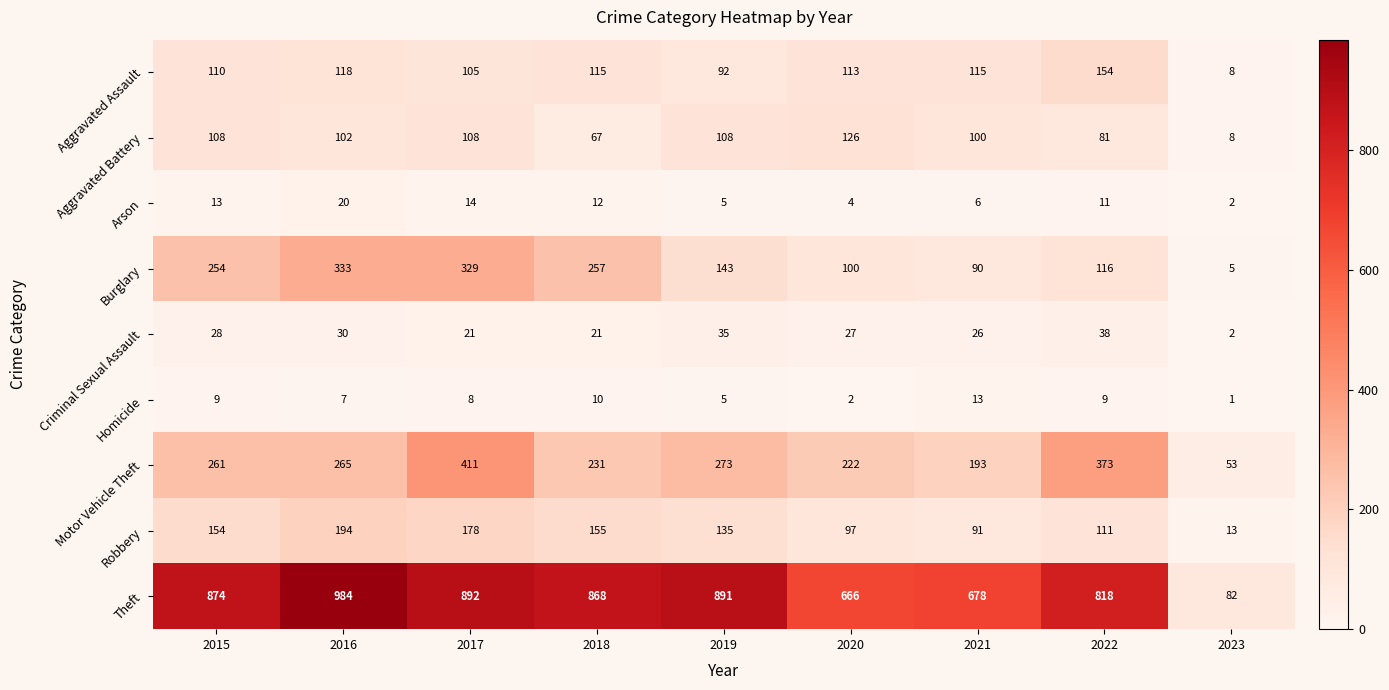

Which series has the largest total across all categories?

Theft